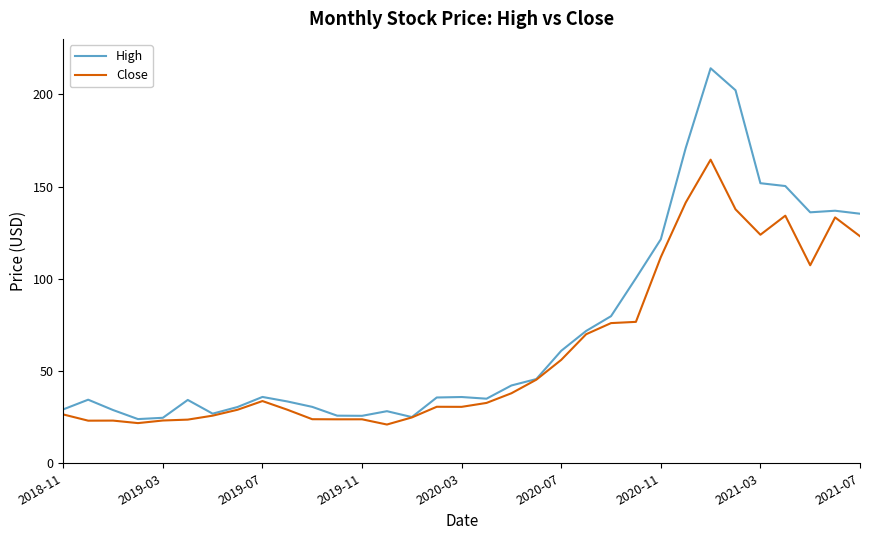

How many values in the Close series are below 32?

16